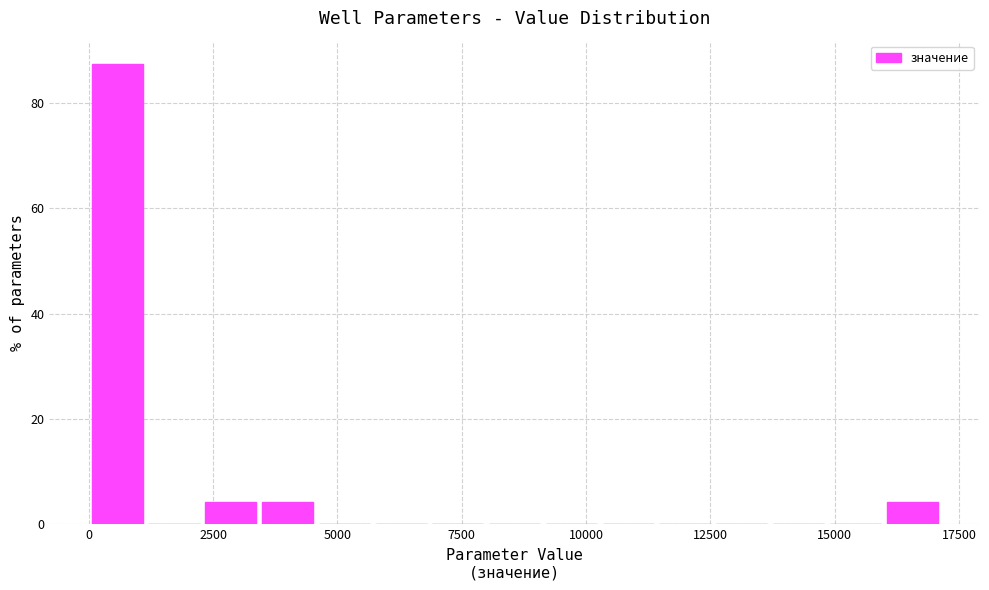

Around what value on the x-axis is the tallest bar? Give the approximate position of its centre, as read against the axis.

500